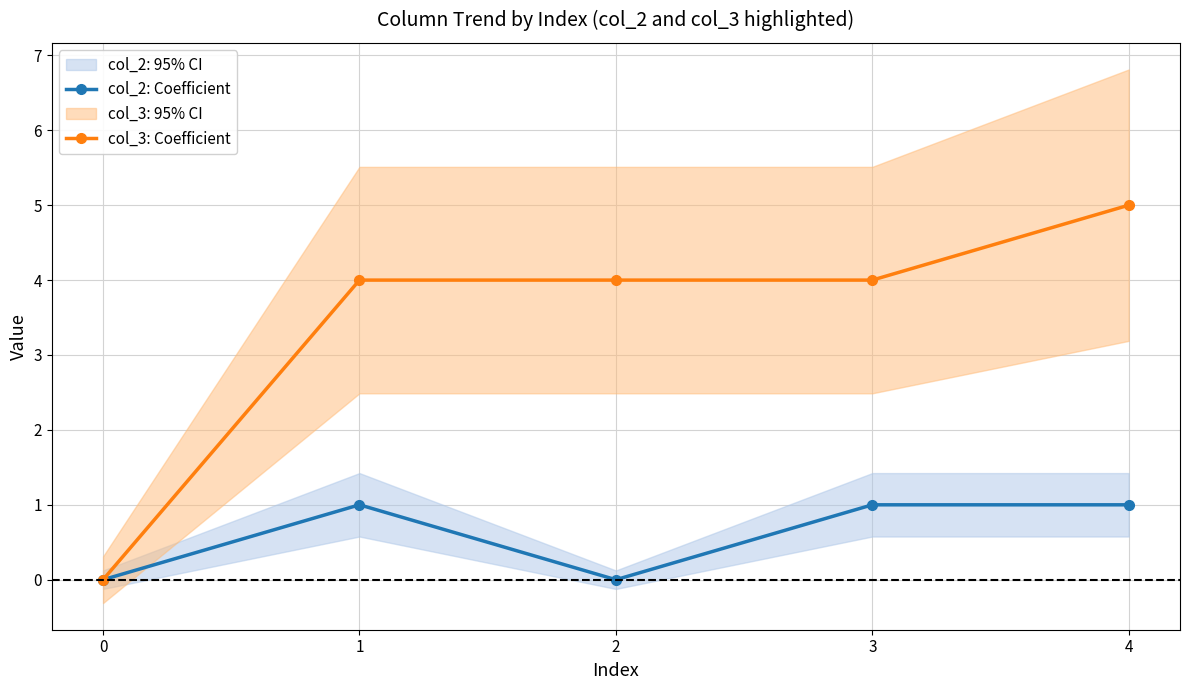

Which series has the largest total across all categories?

col_3: Coefficient